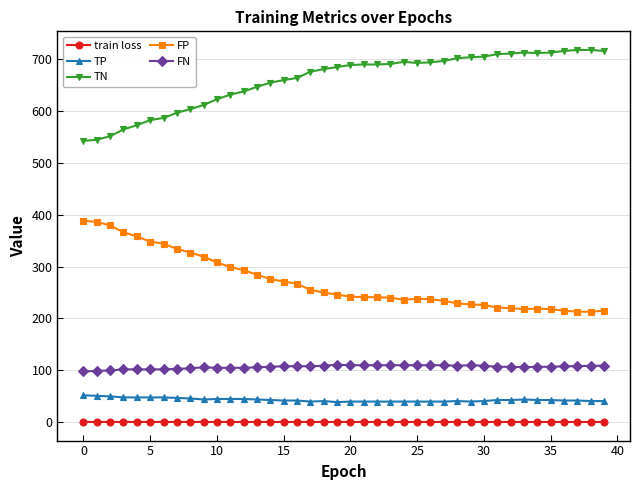

True or false: TN has more than 1 points higher than both neighbors.

True